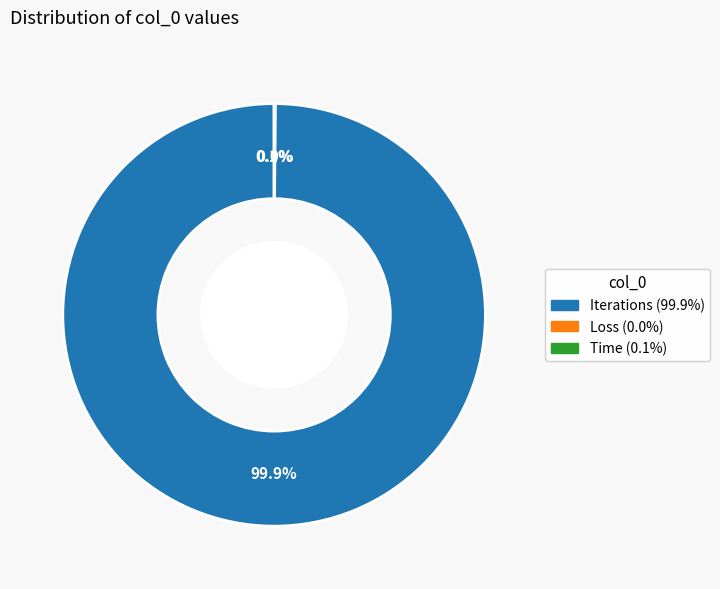

How much of the chart is everything except Iterations?

0.1%